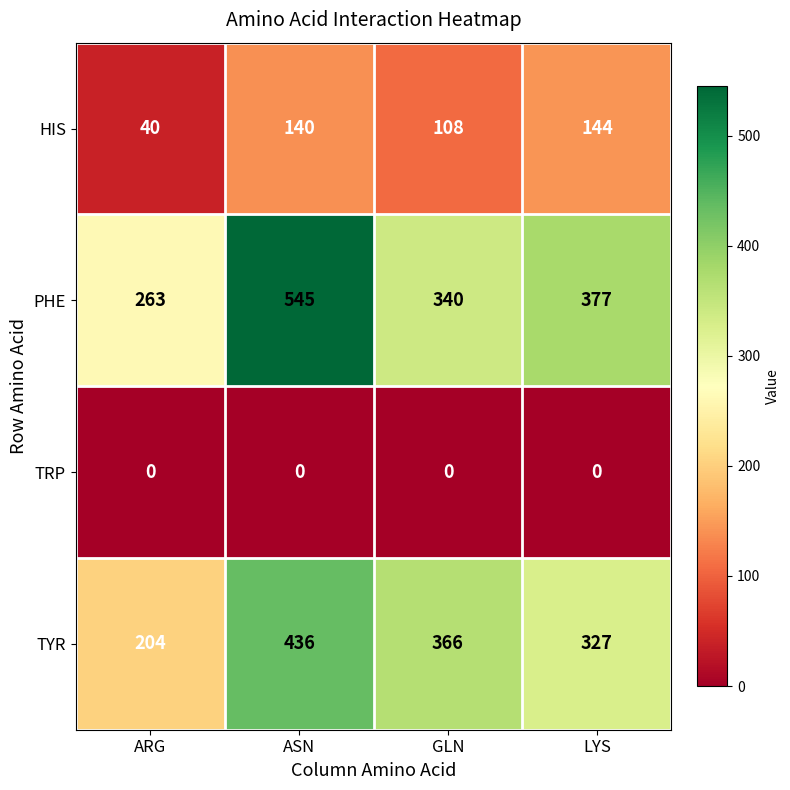

What value does the TYR series have at LYS, to the nearest 10?

330